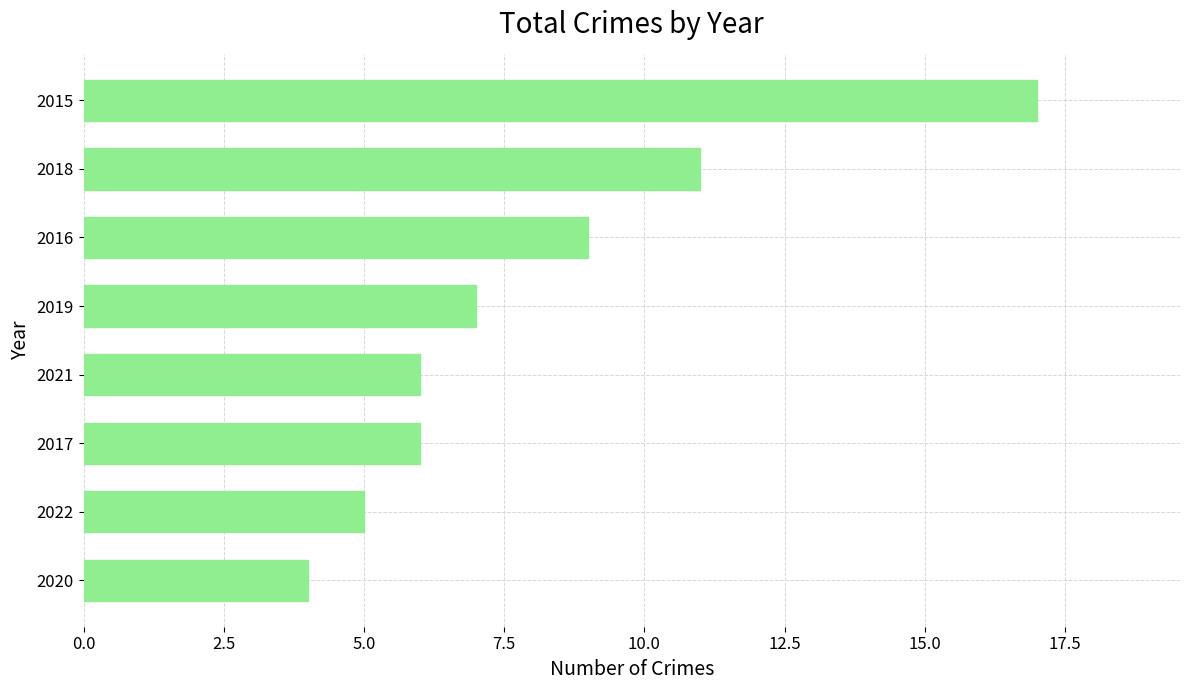

What value does the data have at 2019?

7